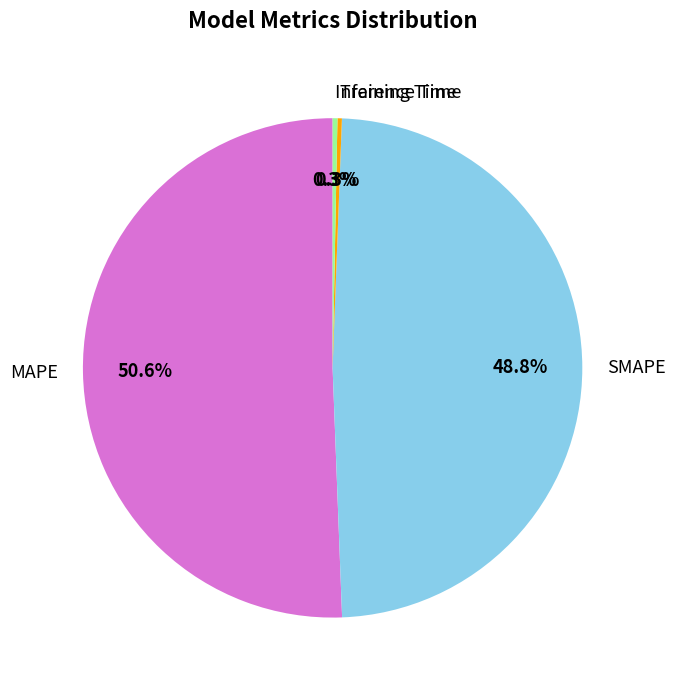

Count the number of slices in the pie.

4